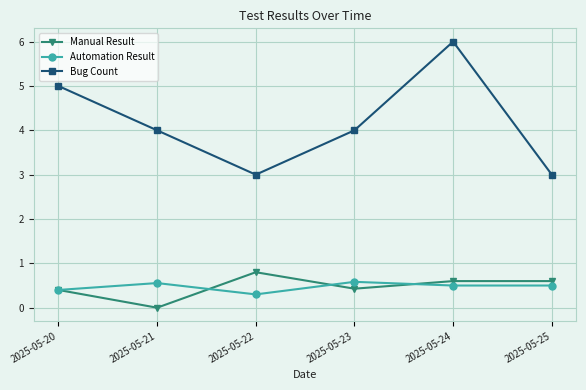

Reading left to right, list all the values displayed in this chart.

Manual Result: 2025-05-20=0.4	2025-05-21=0.0	2025-05-22=0.8	2025-05-23=0.4	2025-05-24=0.6	2025-05-25=0.6
Automation Result: 2025-05-20=0.4	2025-05-21=0.6	2025-05-22=0.3	2025-05-23=0.6	2025-05-24=0.5	2025-05-25=0.5
Bug Count: 2025-05-20=5.0	2025-05-21=4.0	2025-05-22=3.0	2025-05-23=4.0	2025-05-24=6.0	2025-05-25=3.0